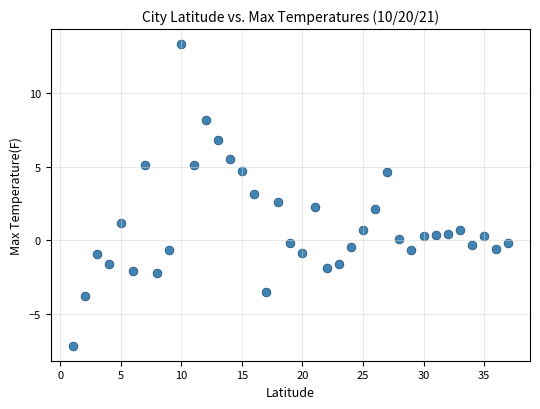

What is the range of X values (max minus min)?

36.0